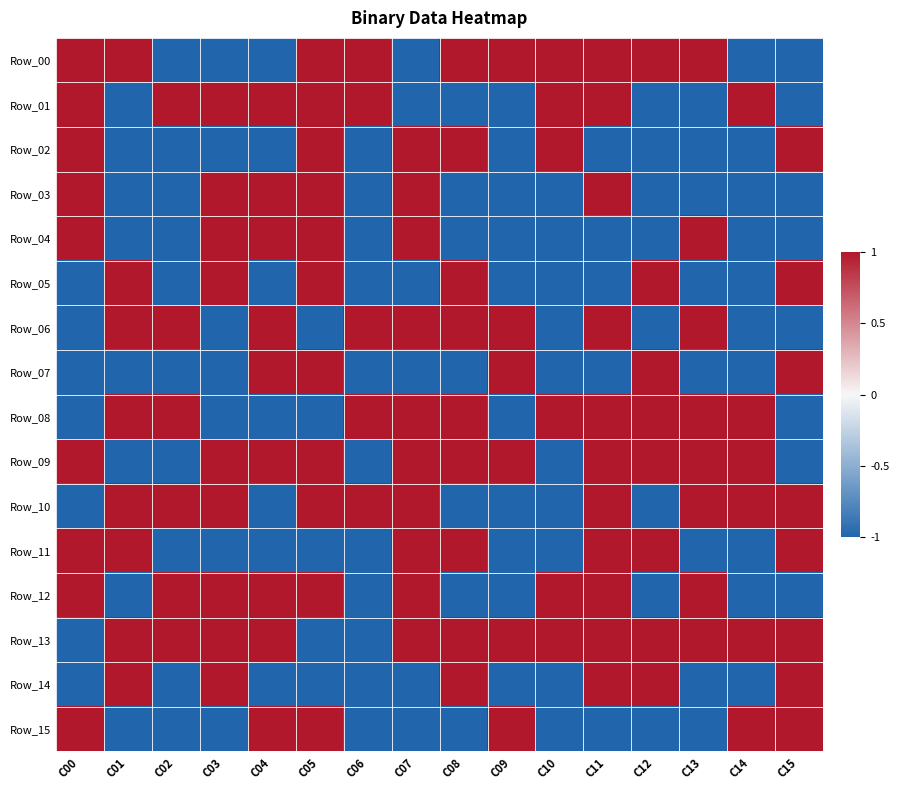

What is the maximum value shown in the chart?

1